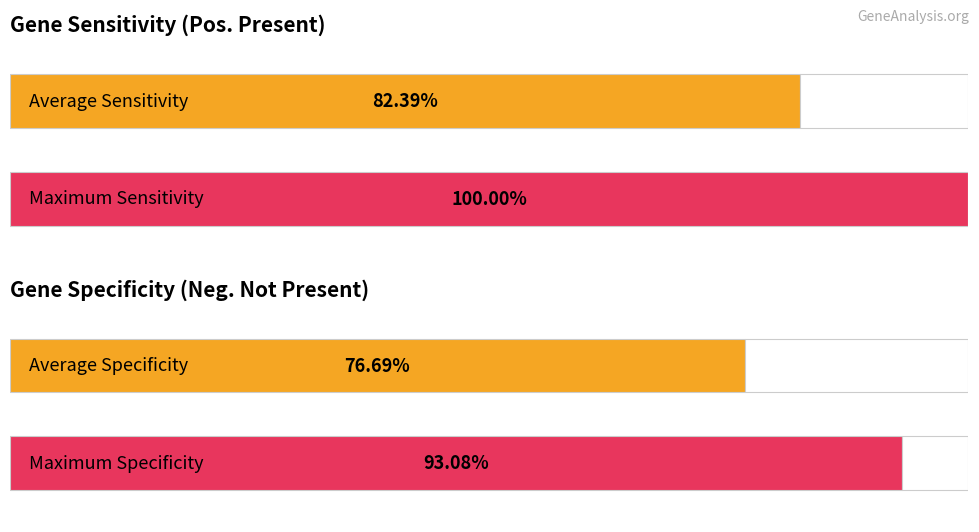

Is the value of Sensitivity at group_1779 greater than the value of Specificity at group_1217?

Yes